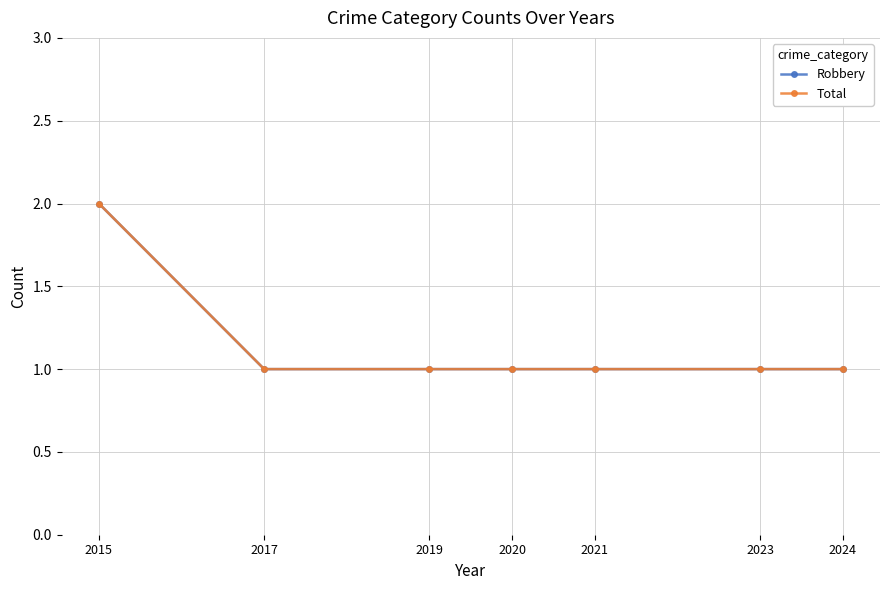

Which category has the lowest value in the Total series?

2017